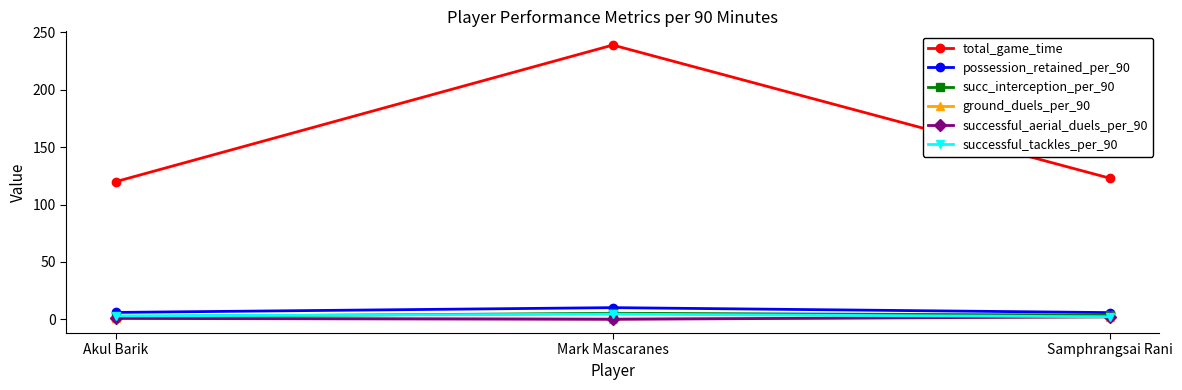

Which series has the widest spread of values?

total_game_time